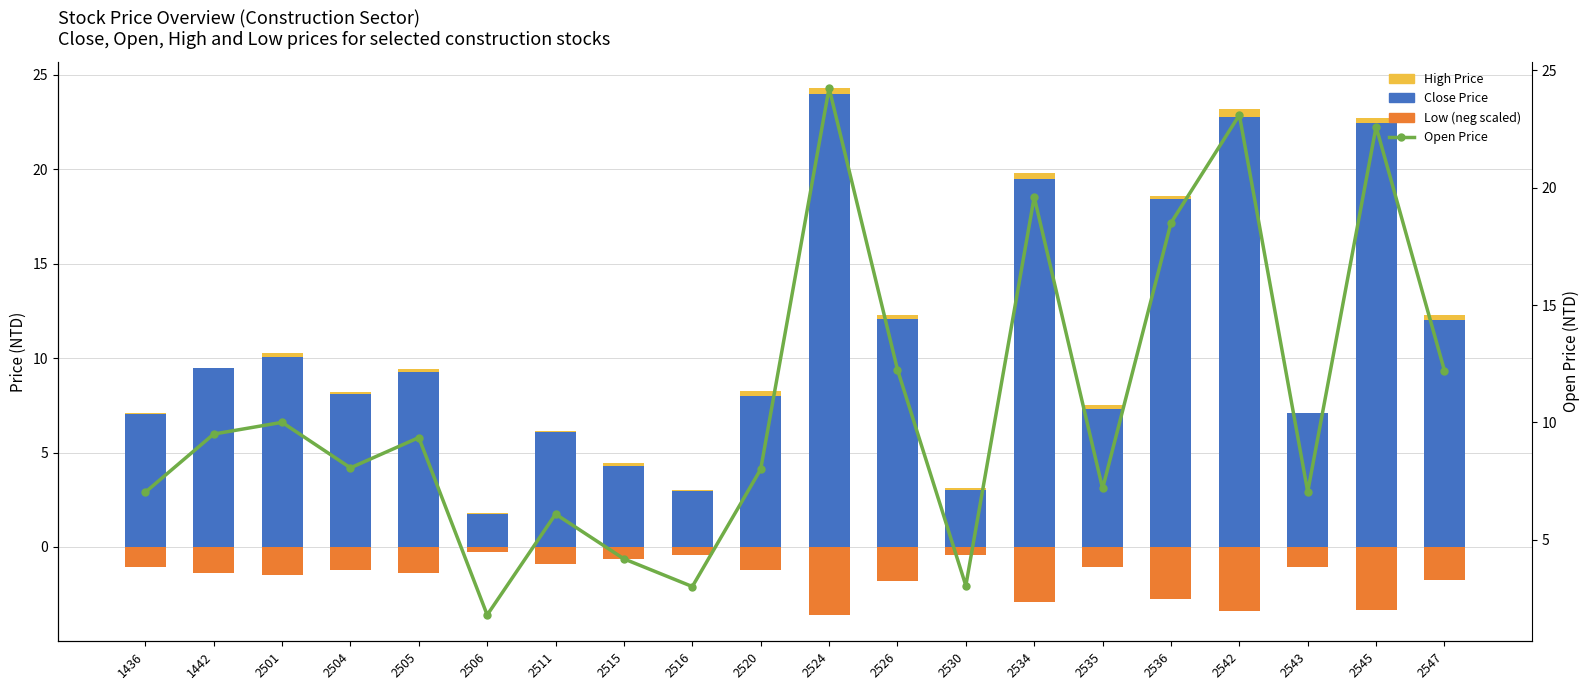

What is the value of the High Price bar at the 2nd from the left?

9.5